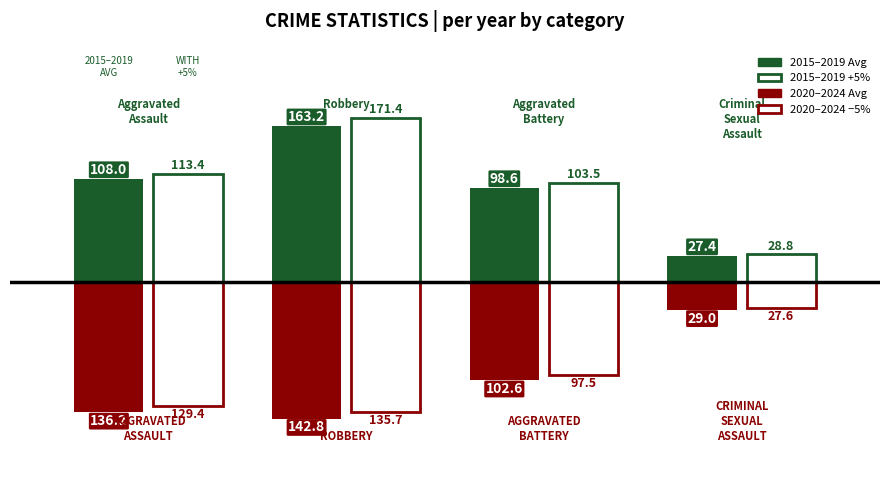

Does the chart contain any negative values?

Yes